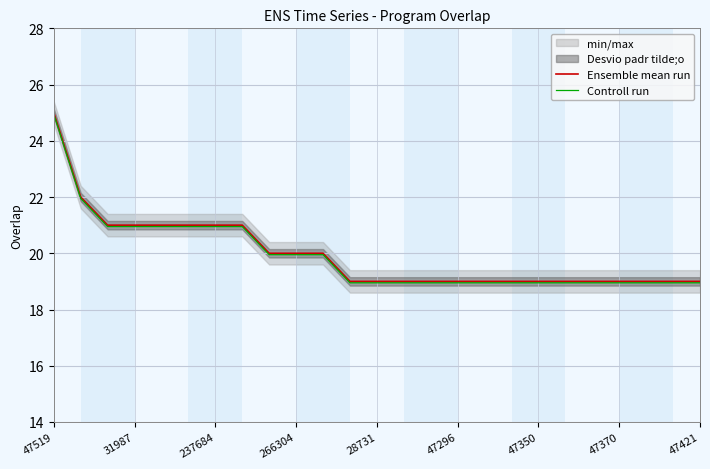

The value of Ensemble mean run at 47519 is 25.0. True or false?

True